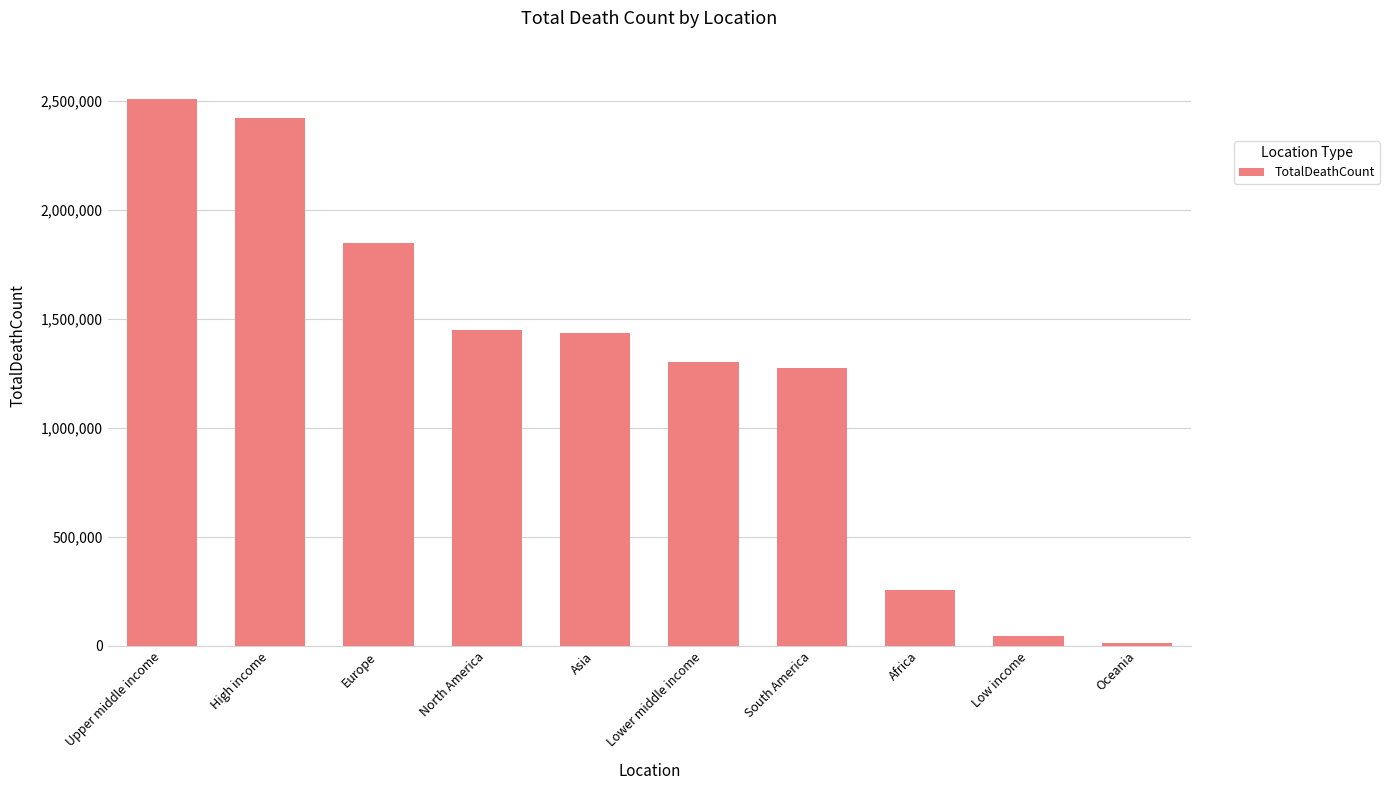

Which label corresponds to the largest value in the chart?

Upper middle income